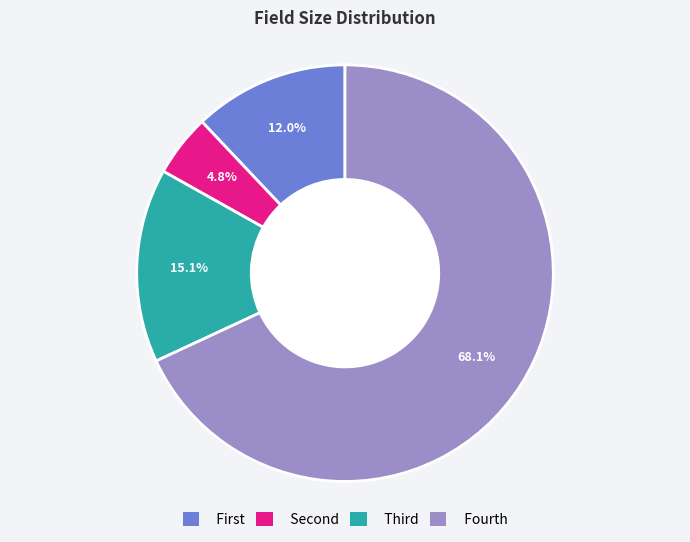

Does any single category account for the majority?

Yes